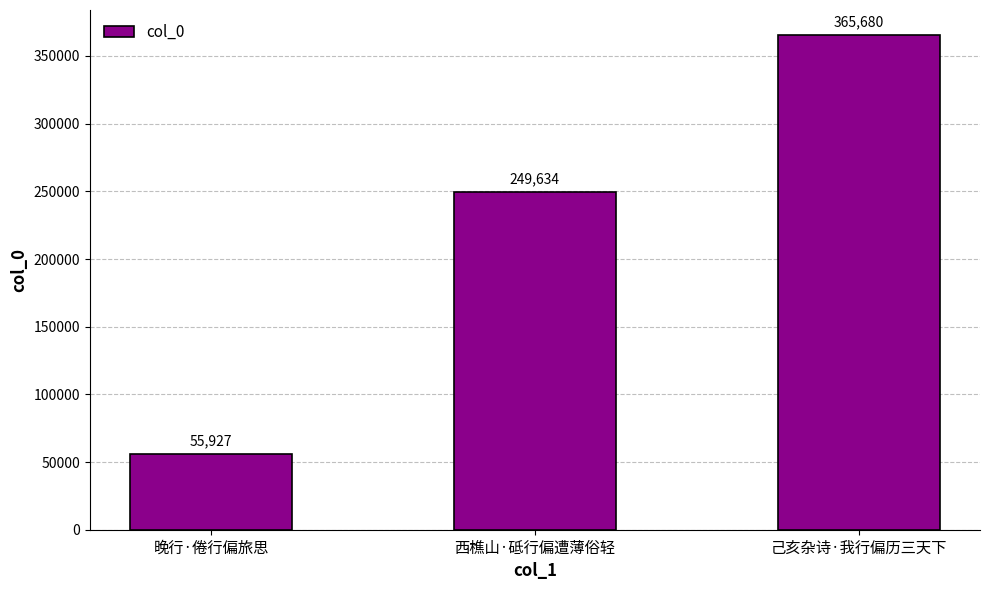

What is the change in value from 晚行·倦行偏旅思 to 己亥杂诗·我行偏历三天下?

+309753